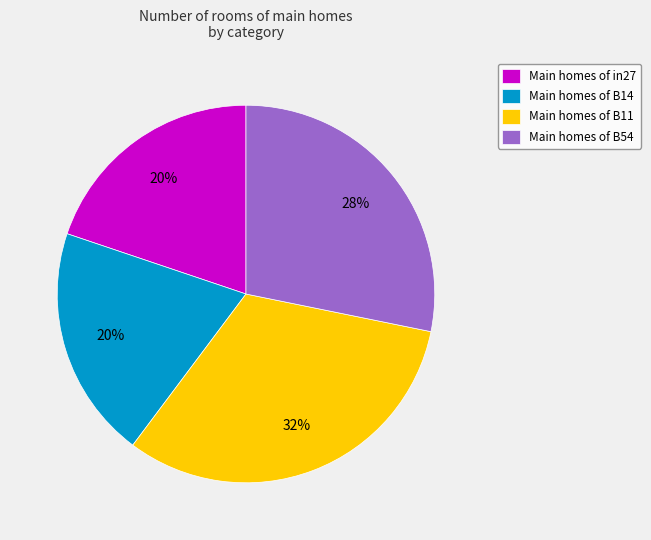

To the nearest percent, what is the average slice percentage?

25%